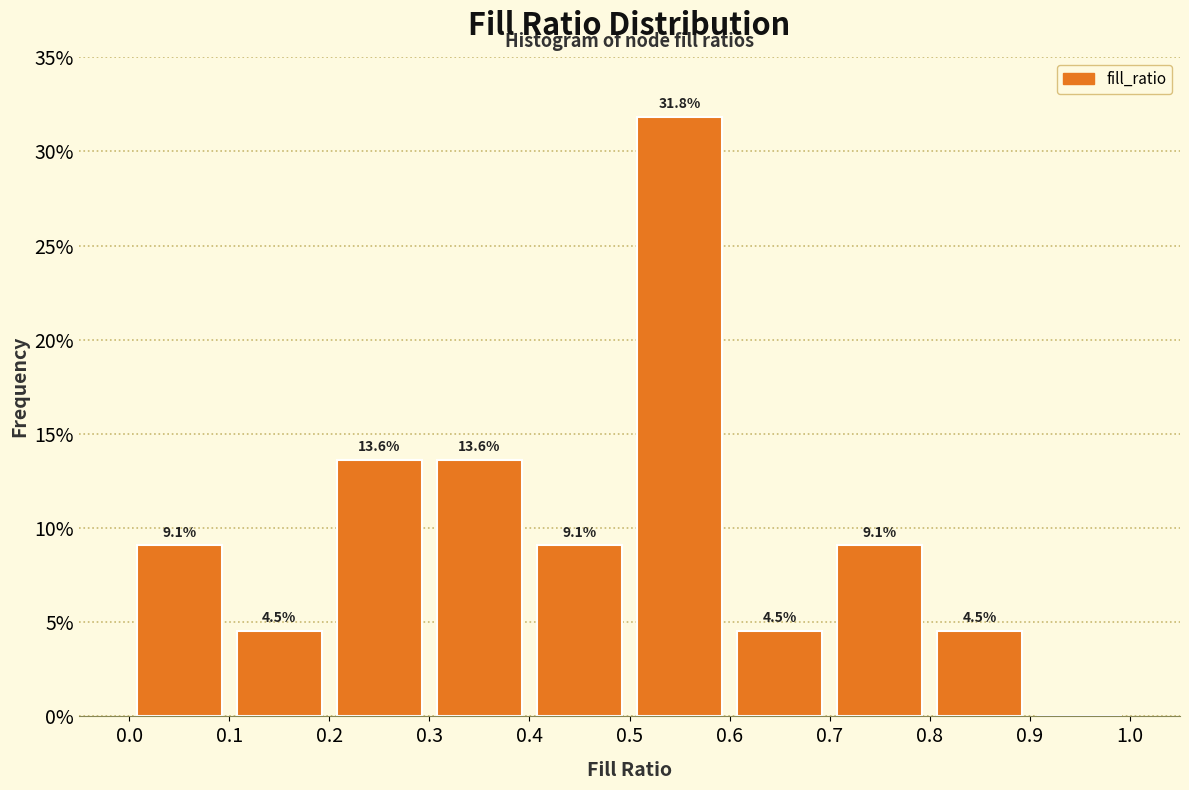

Over which range of the x-axis is the bar tallest?

0.5 to 0.6